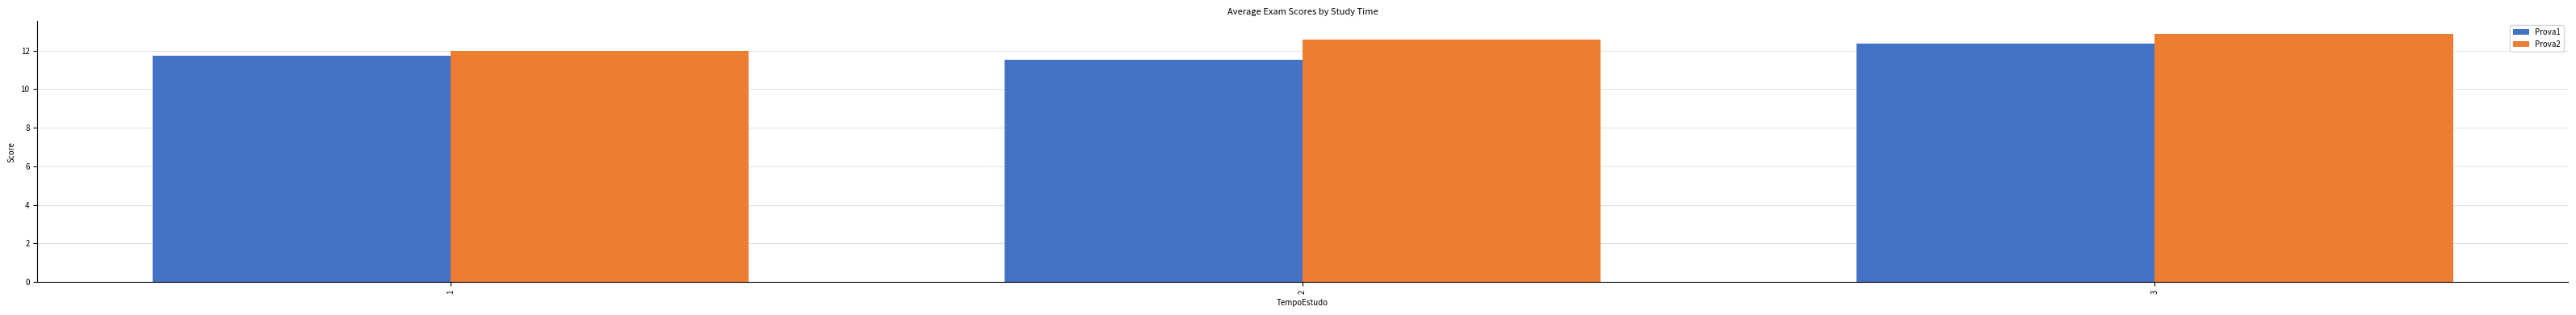

Which series changed the most between 2 and 3?

Prova1